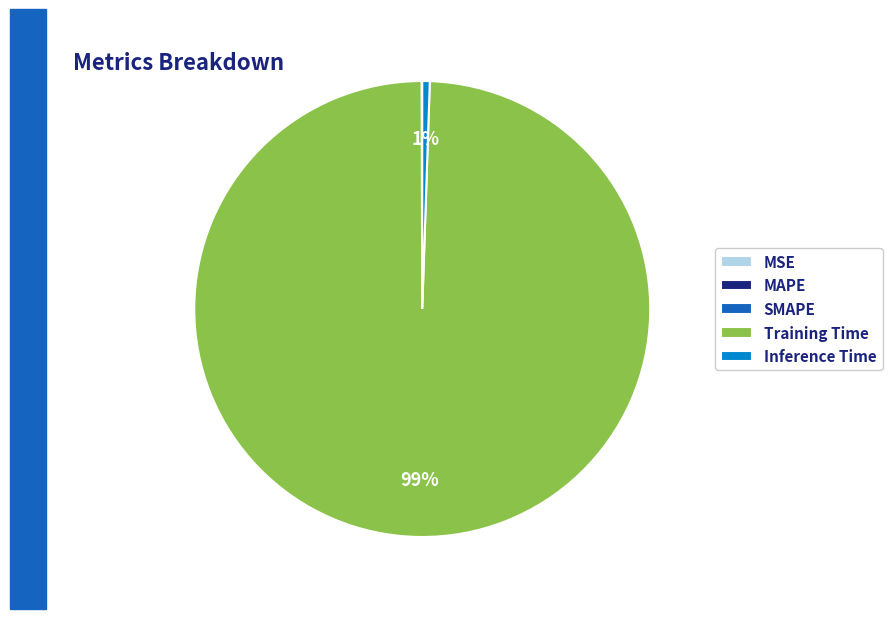

True or false: Inference Time accounts for 1% of the total.

True